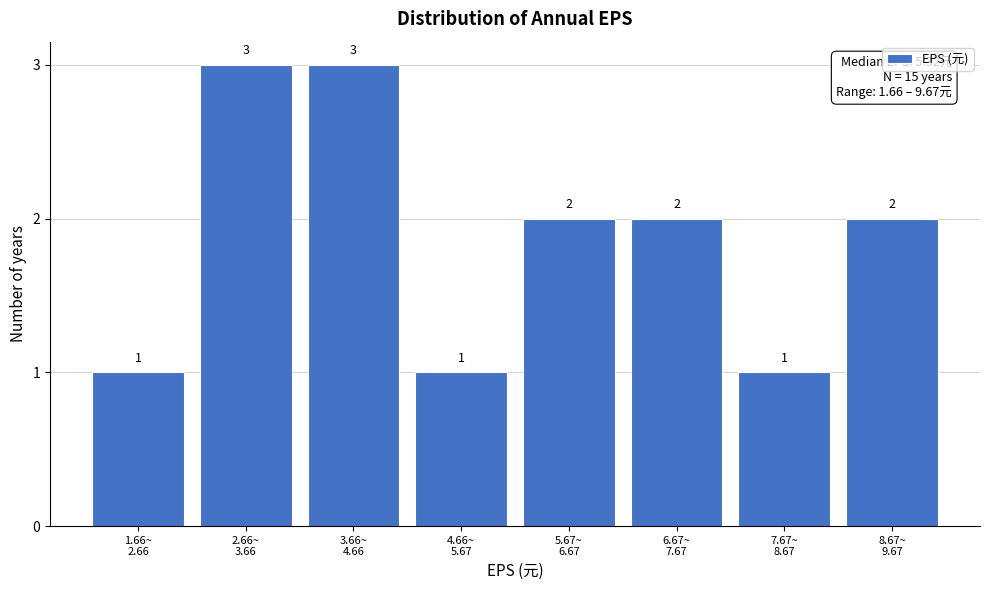

Reading left to right, extract all data points from this chart.

1	3	3	1	2	2	1	2